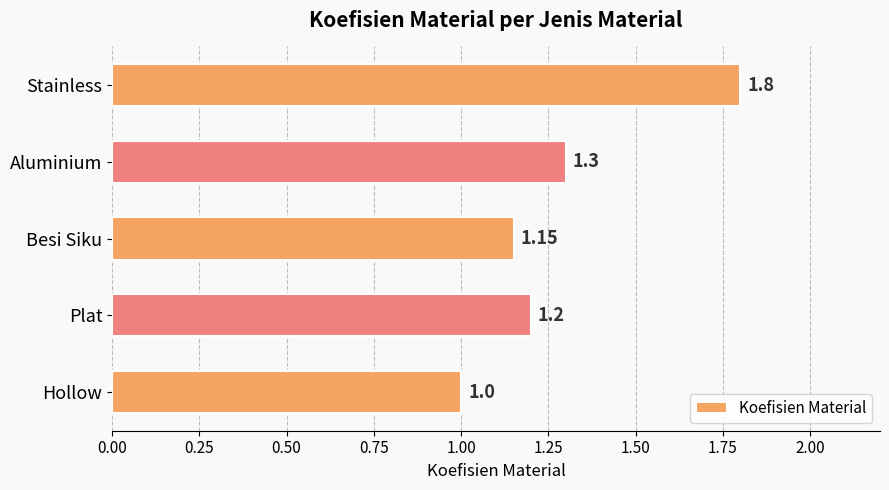

Does the chart contain stacked bars?

No